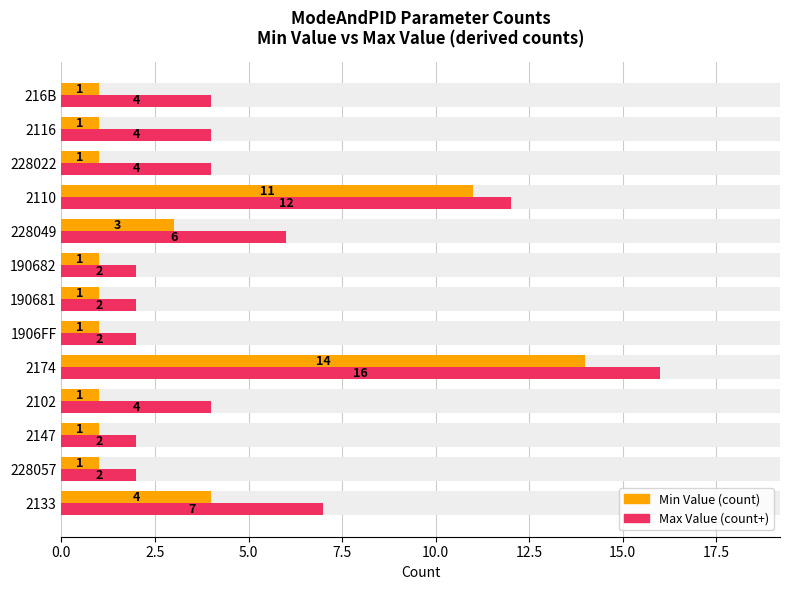

Is the value of Min Value (count) at 2110 greater than the value of Max Value (count+) at 190682?

Yes